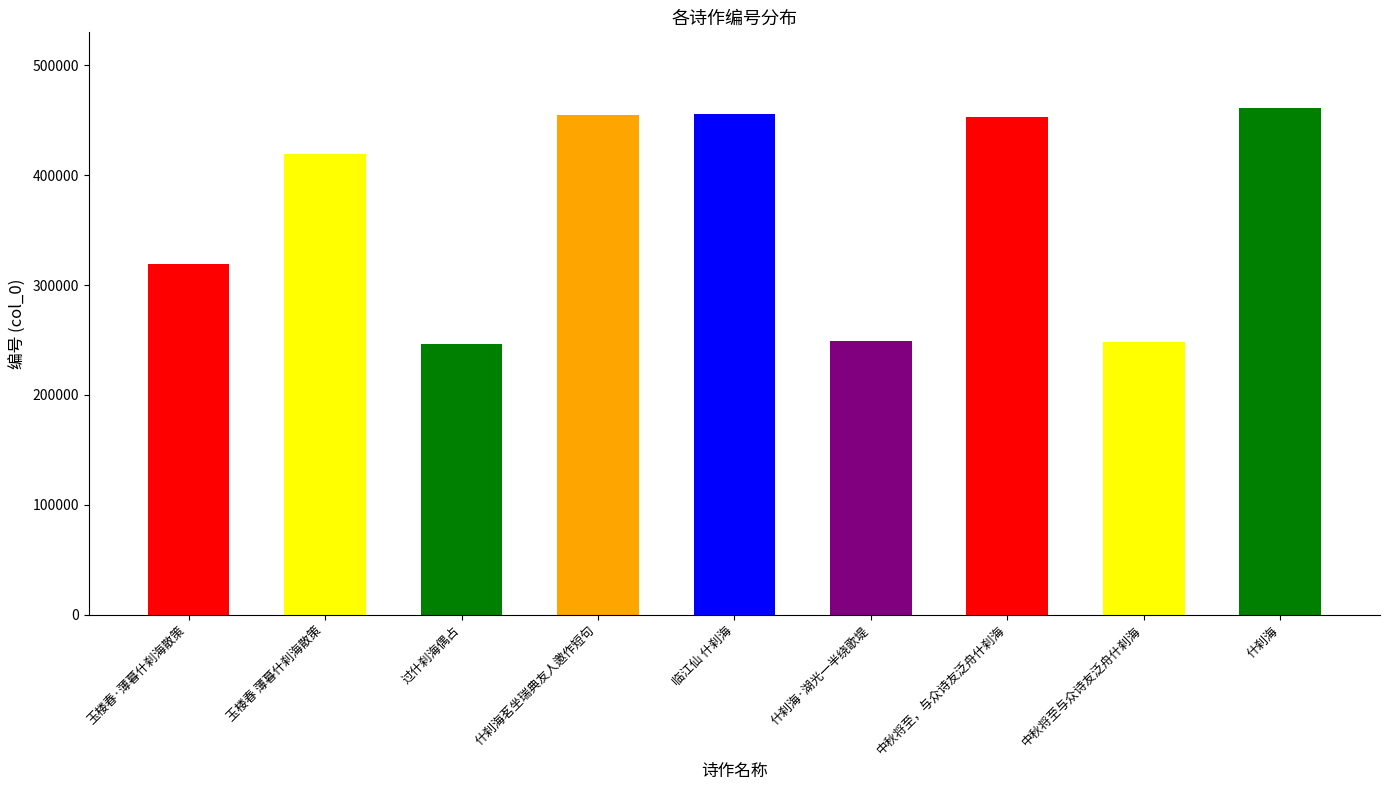

What value does the data have at 玉楼春·薄暮什刹海散策?

319000